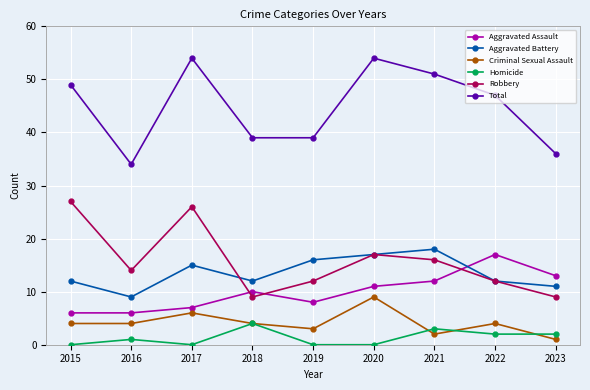

What is the difference between the highest and lowest values at 2020?

54